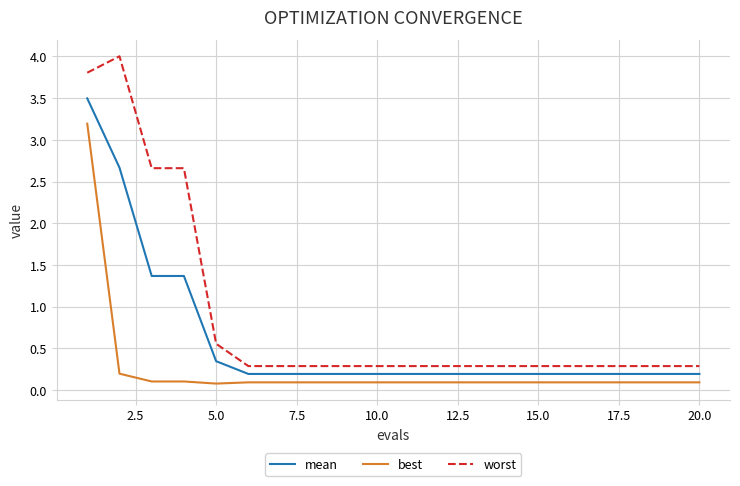

Does the chart display data point markers on the line(s)?

No